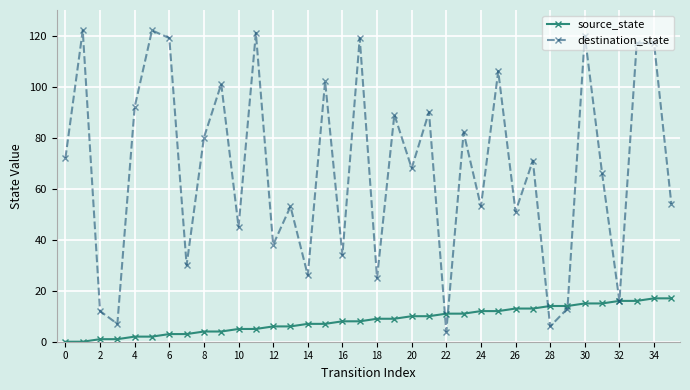

What is the sum of all source_state values?

306